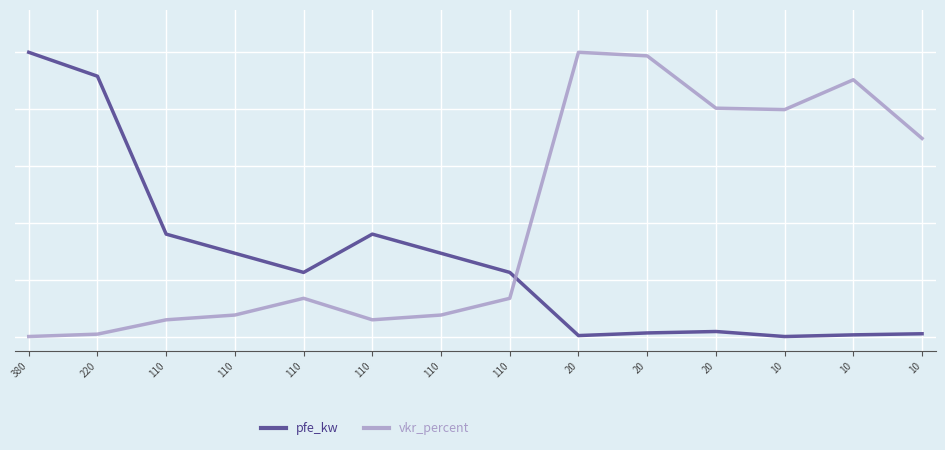

What are all the series names shown in the legend?

pfe_kw, vkr_percent